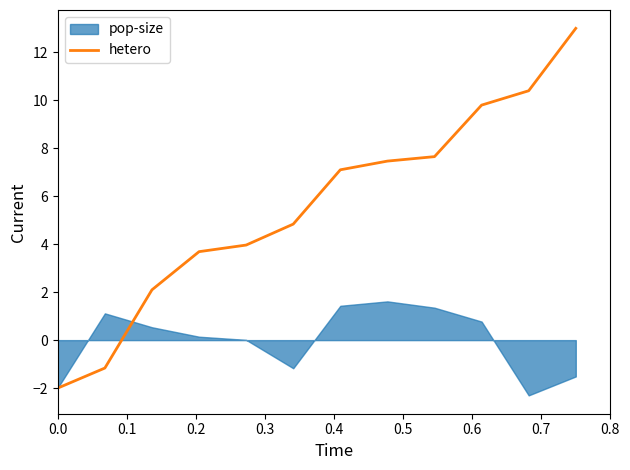

What is the highest value of the hetero series?

13.0